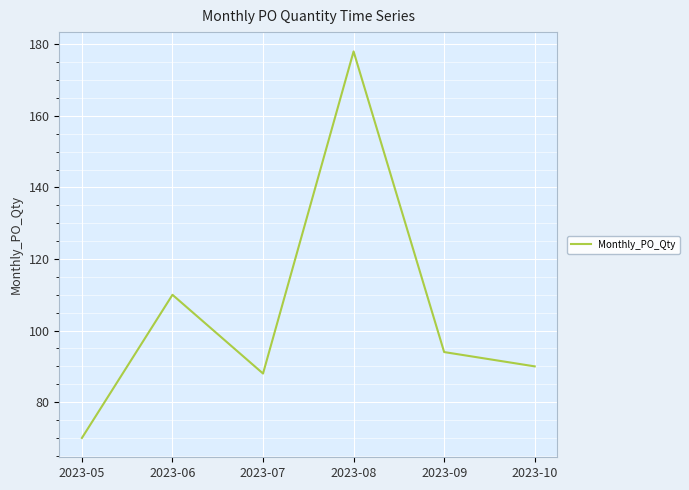

How many lines are shown in the chart?

1